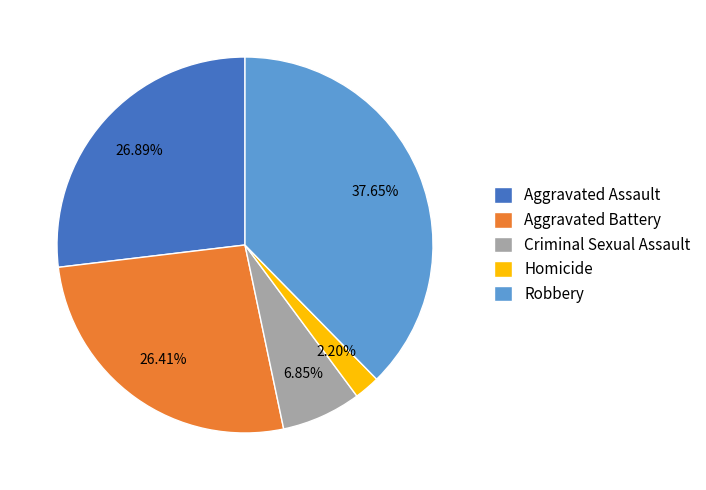

Is the sum of Aggravated Assault and Criminal Sexual Assault greater than half?

No